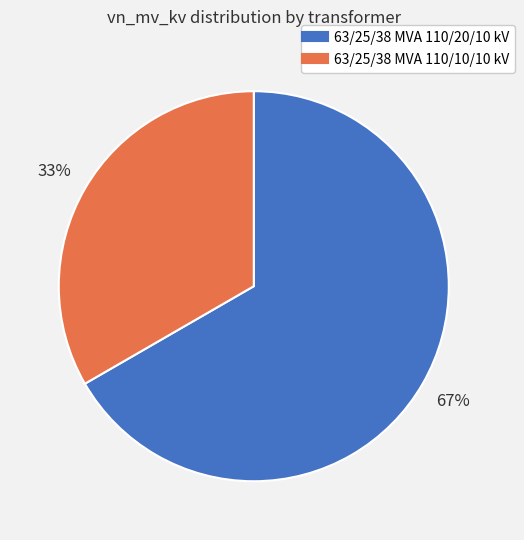

Is there any slice that represents more than half of the pie?

Yes